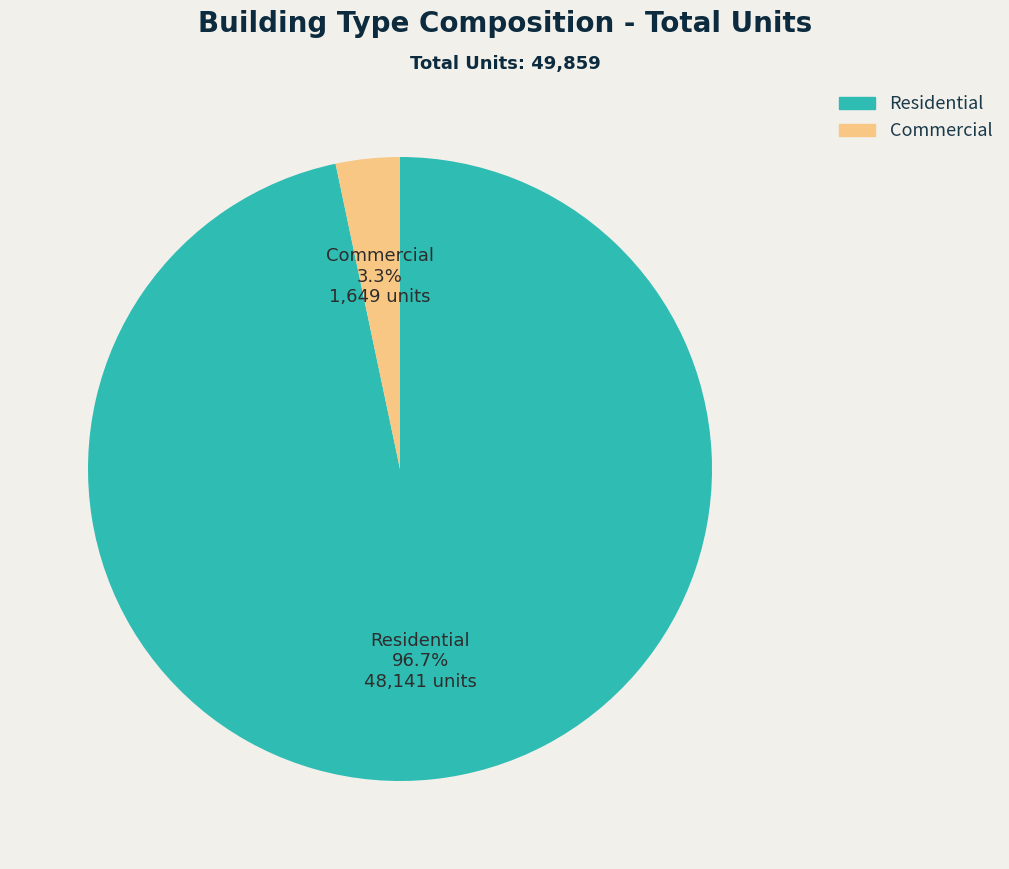

Does any single category account for the majority?

Yes